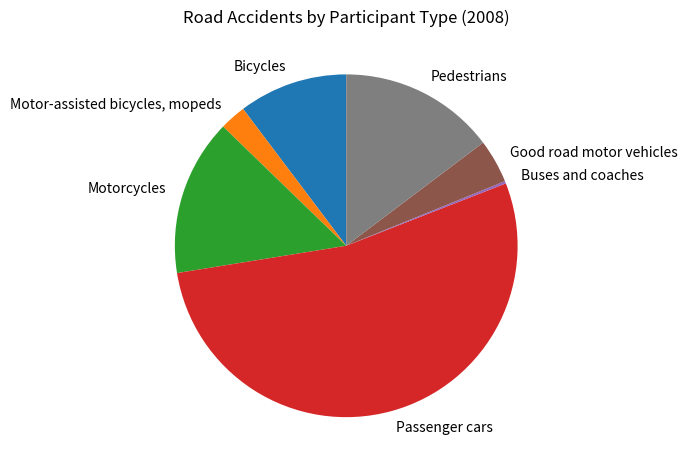

Is there a majority slice in this chart?

Yes